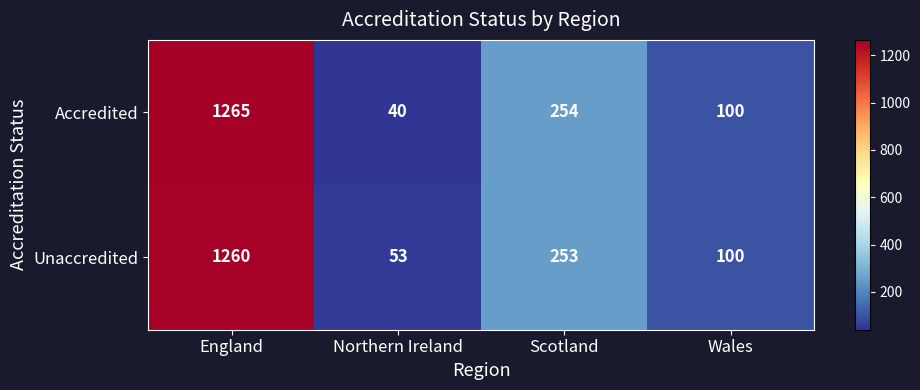

What is the highest value of the Accredited series?

1265